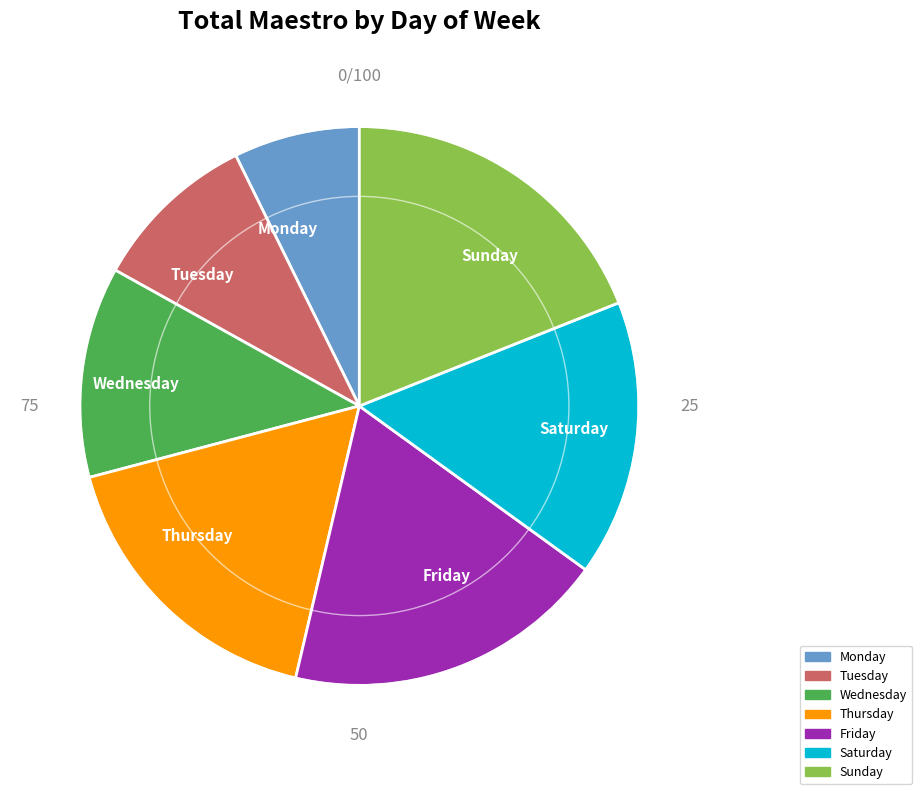

Does Tuesday represent more than half of the total?

No